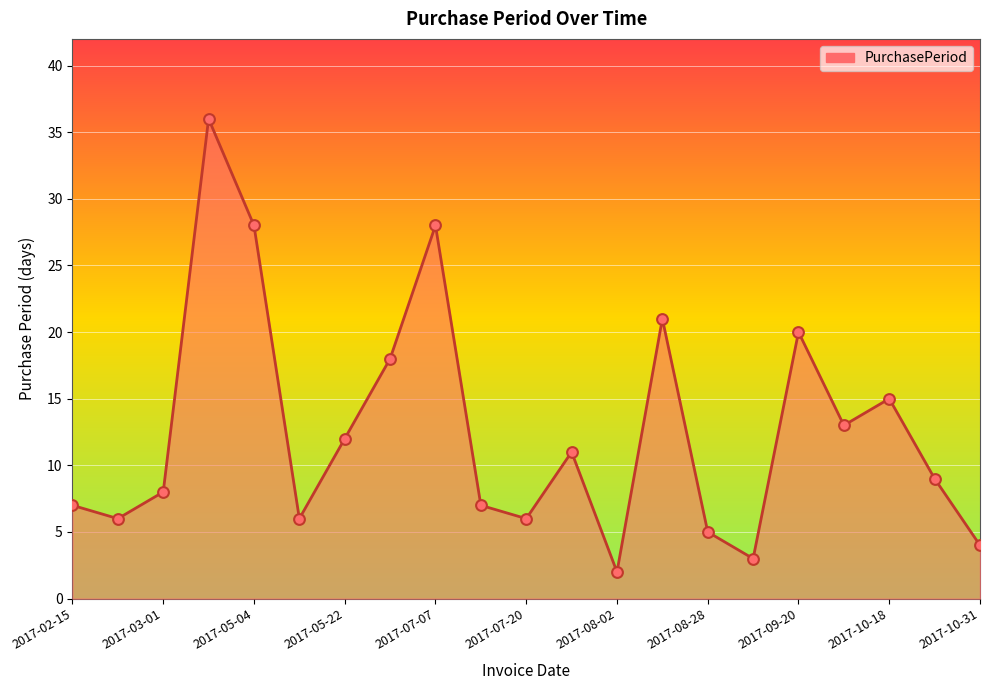

What is the difference between the maximum and minimum values?

34